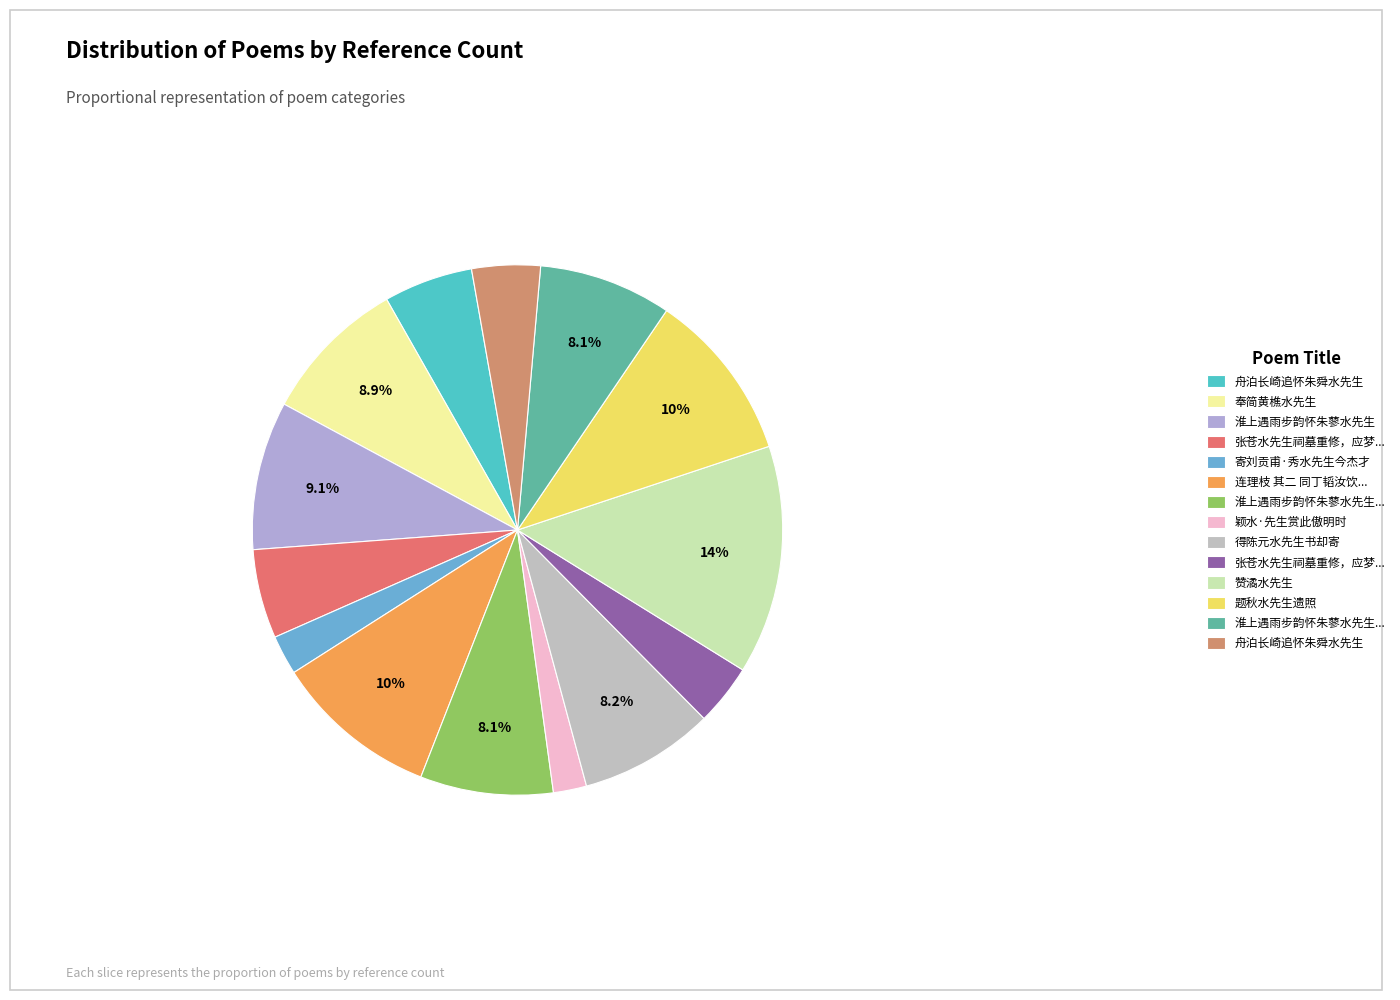

How many slices are in this pie chart?

14